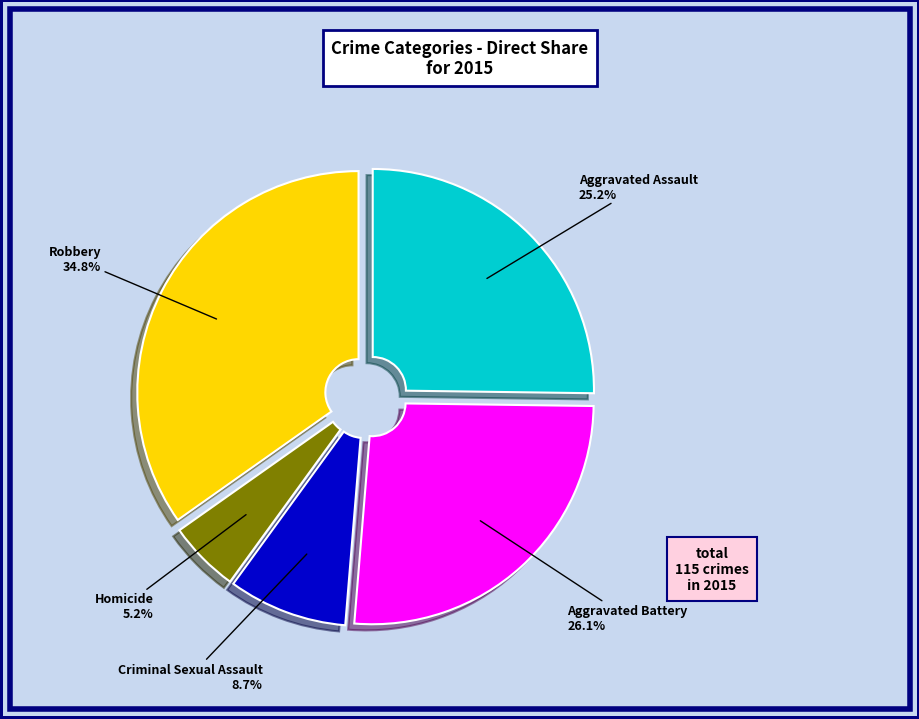

To the nearest percent, what percentage of the pie is Homicide?

5%